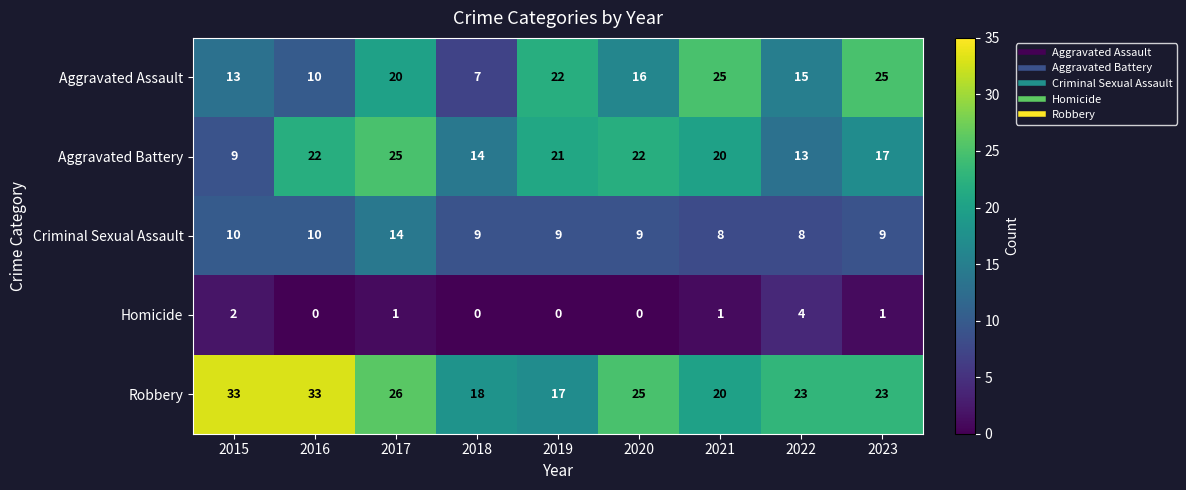

At which label does Aggravated Battery first exceed 20?

2016